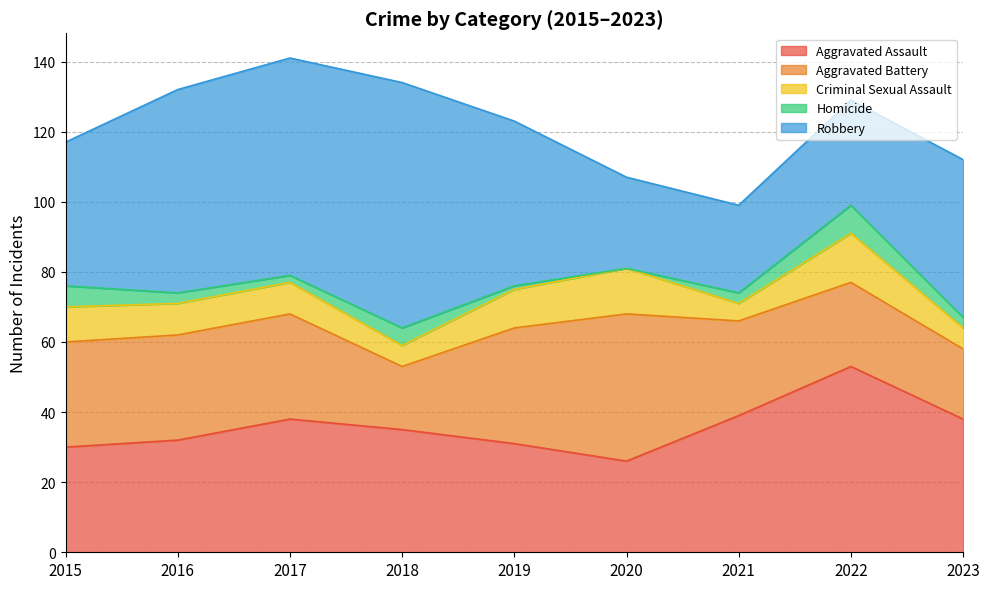

Is the value of Robbery at 2017 greater than the value of Criminal Sexual Assault at 2022?

Yes